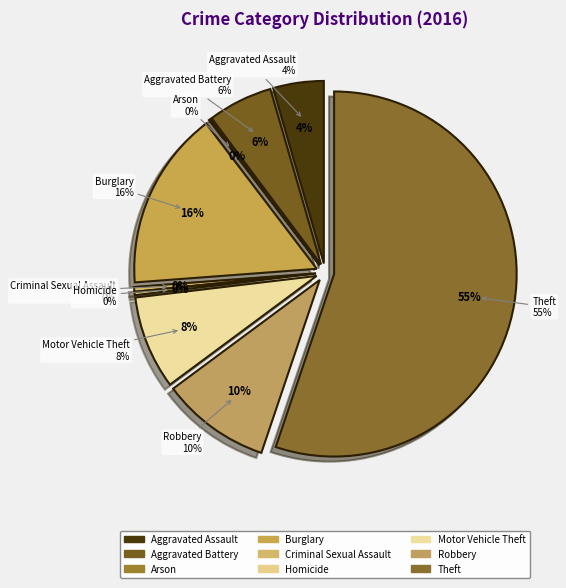

Which category has the biggest portion of the pie?

Theft